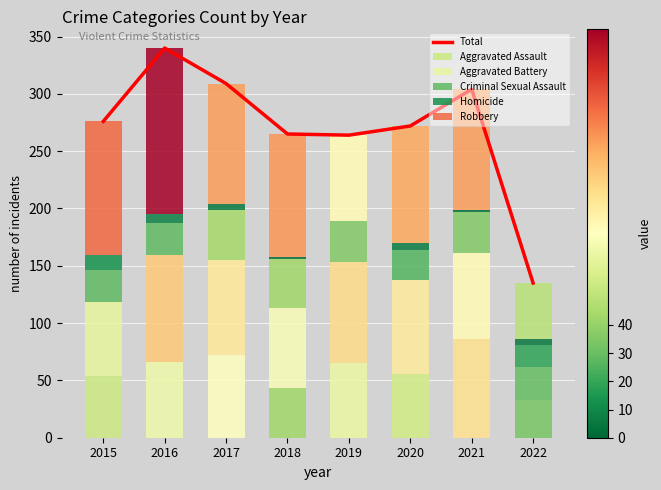

Are the bars horizontal?

No